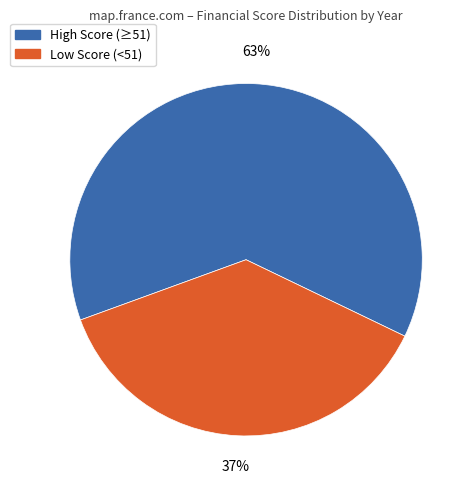

How many slices are in this pie chart?

2